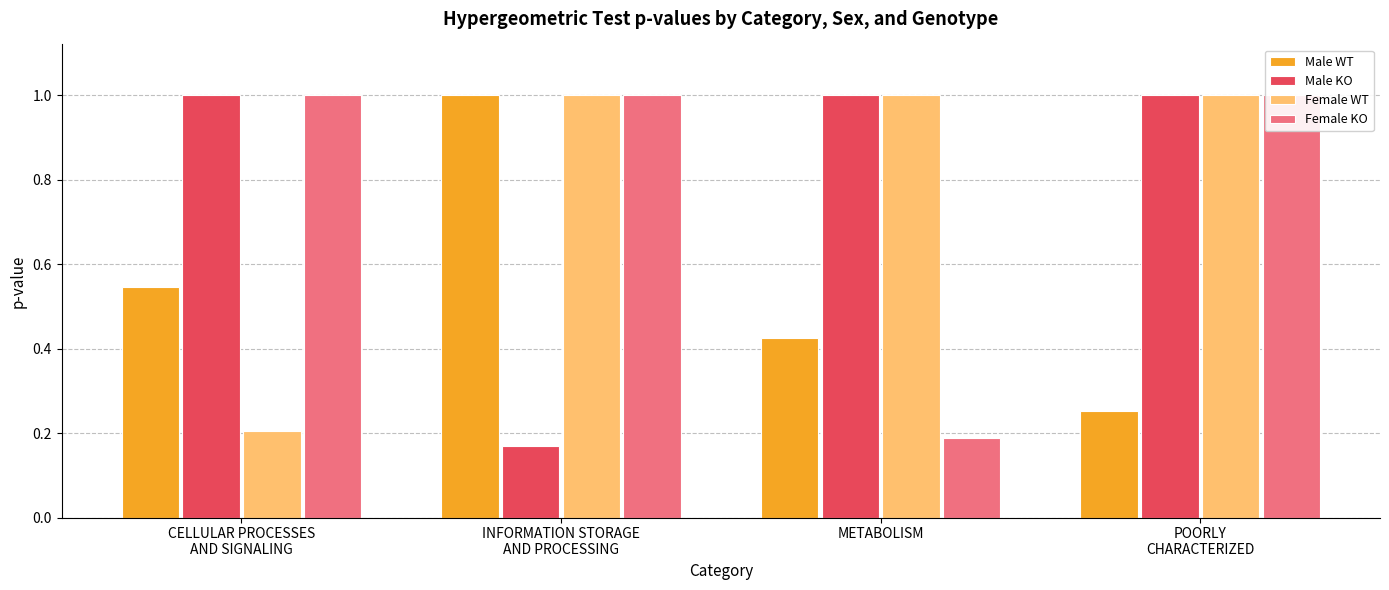

Is it true that Male WT equals 0.3 at POORLY
CHARACTERIZED?

True